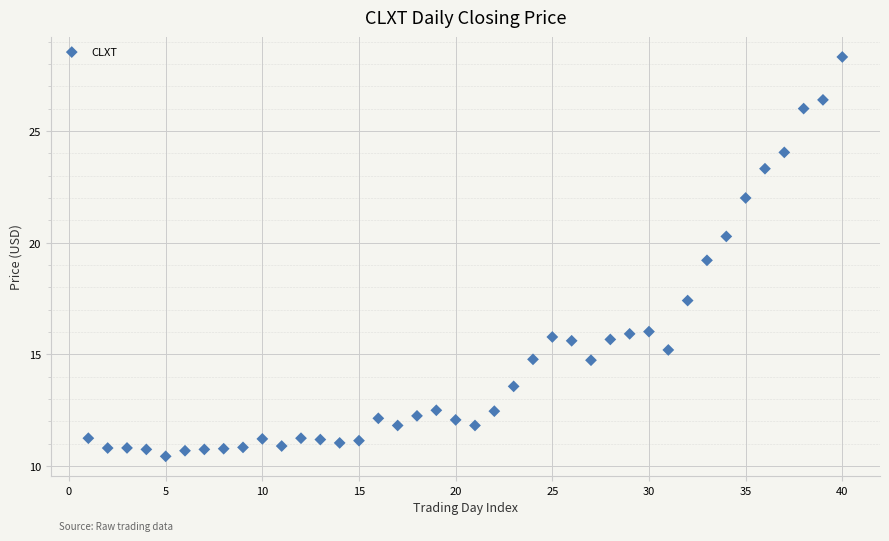

What Y value in the scatter plot is closest to 19?

19.2